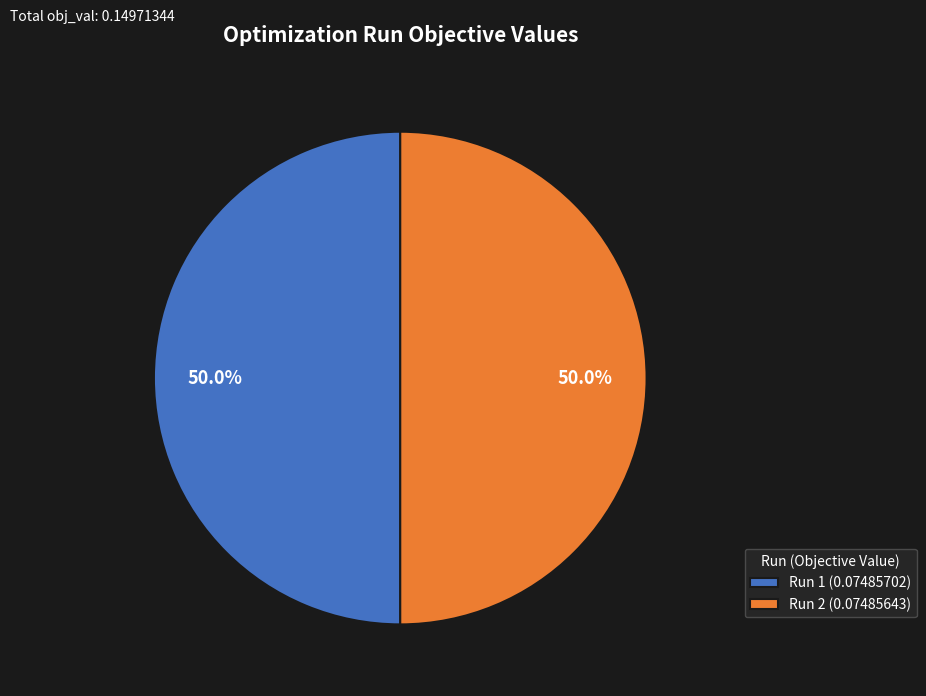

How many segments does this pie chart have?

2